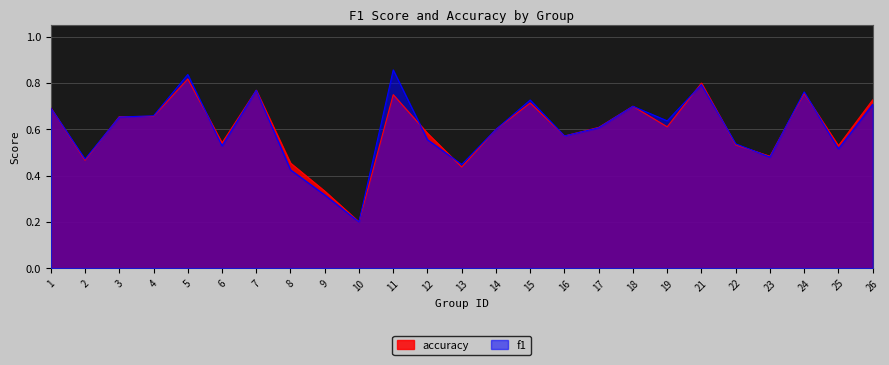

What is the total value across all series at 1?

1.4